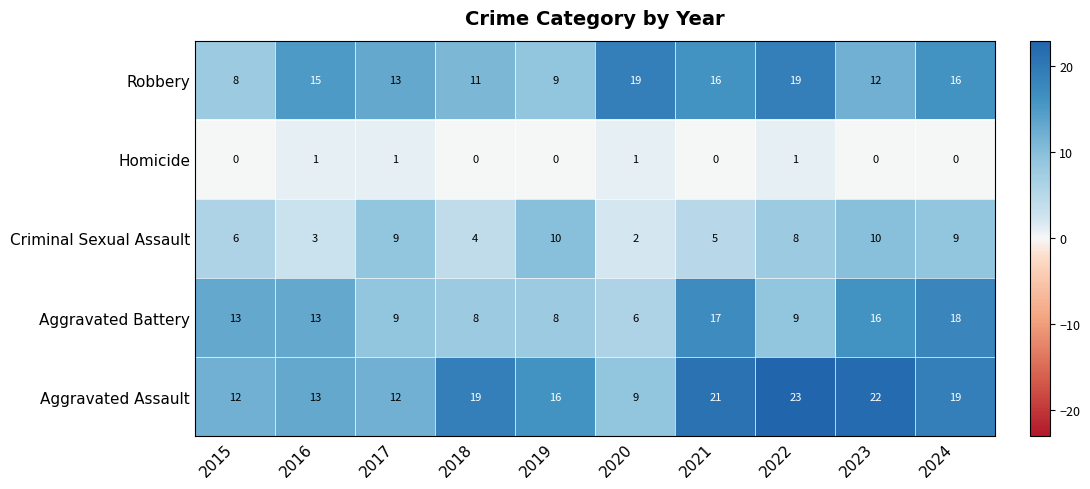

At how many categories does at least one series exceed 14?

8